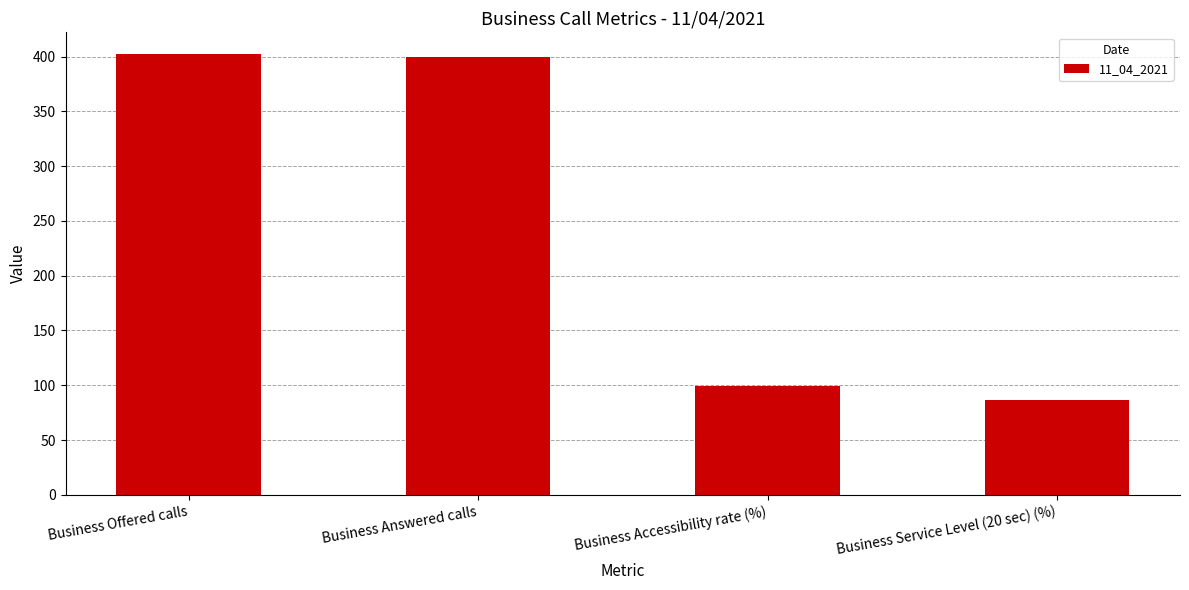

What is the sum of all values?

988.1